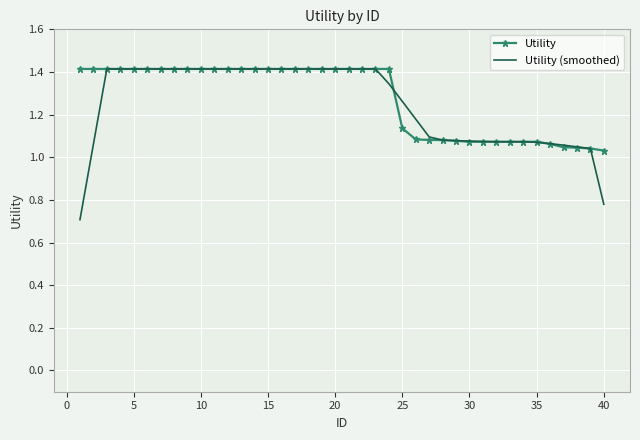

True or false: Utility (smoothed) and Utility intersect in this chart.

True